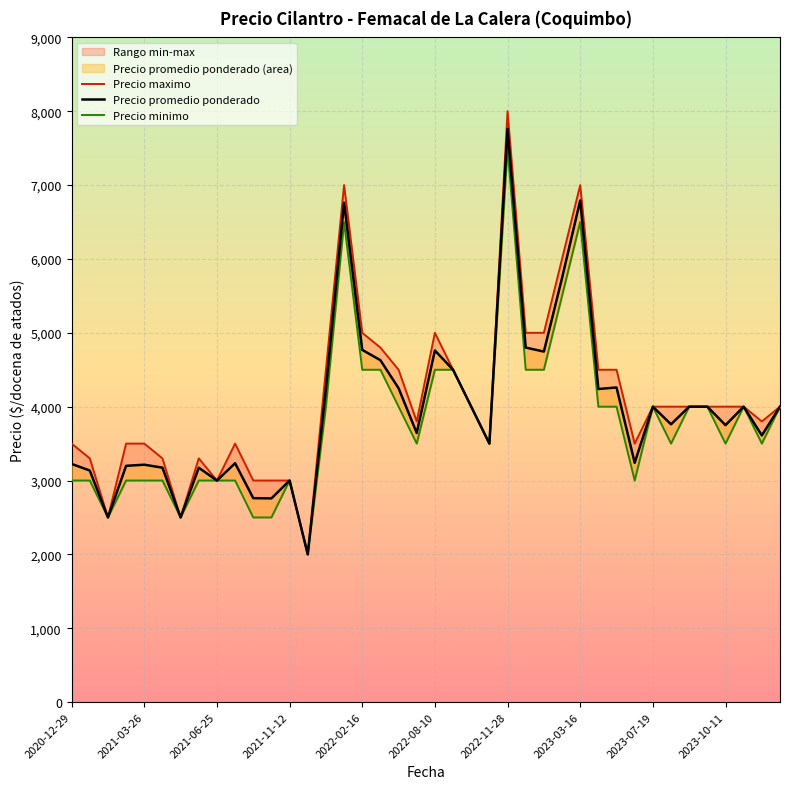

The Precio promedio ponderado series shows 4761 at 2022-08-10. True or false?

True